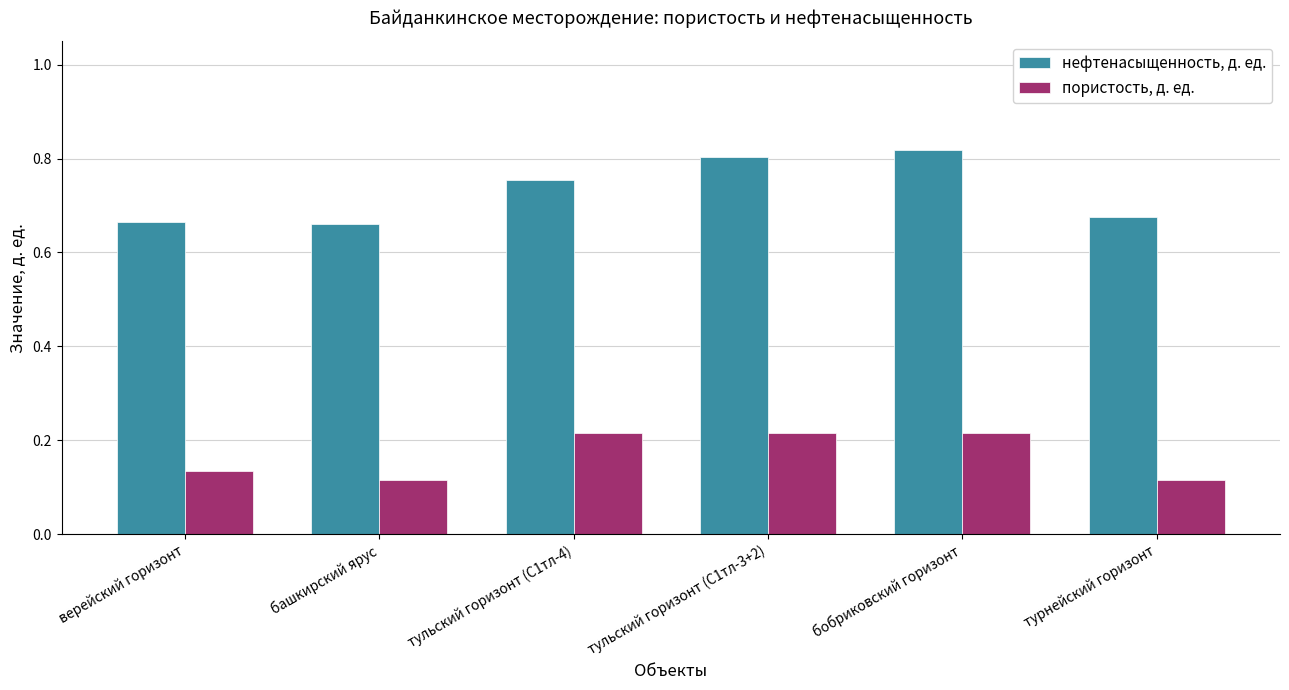

List the series in order of their overall mean, highest first.

нефтенасыщенность, д. ед., пористость, д. ед.